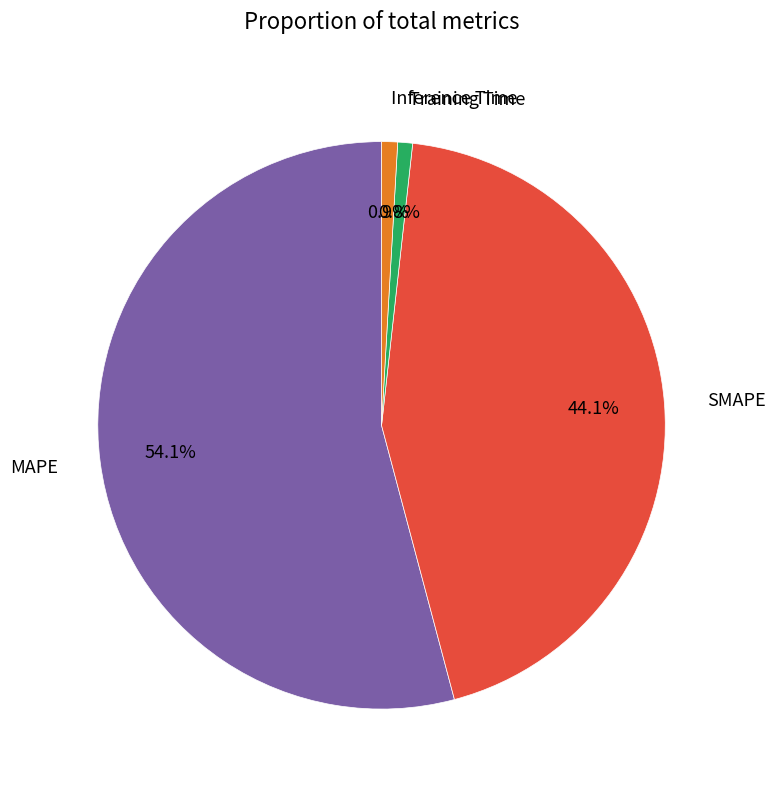

The Inference Time slice represents 10% of the pie. True or false?

False